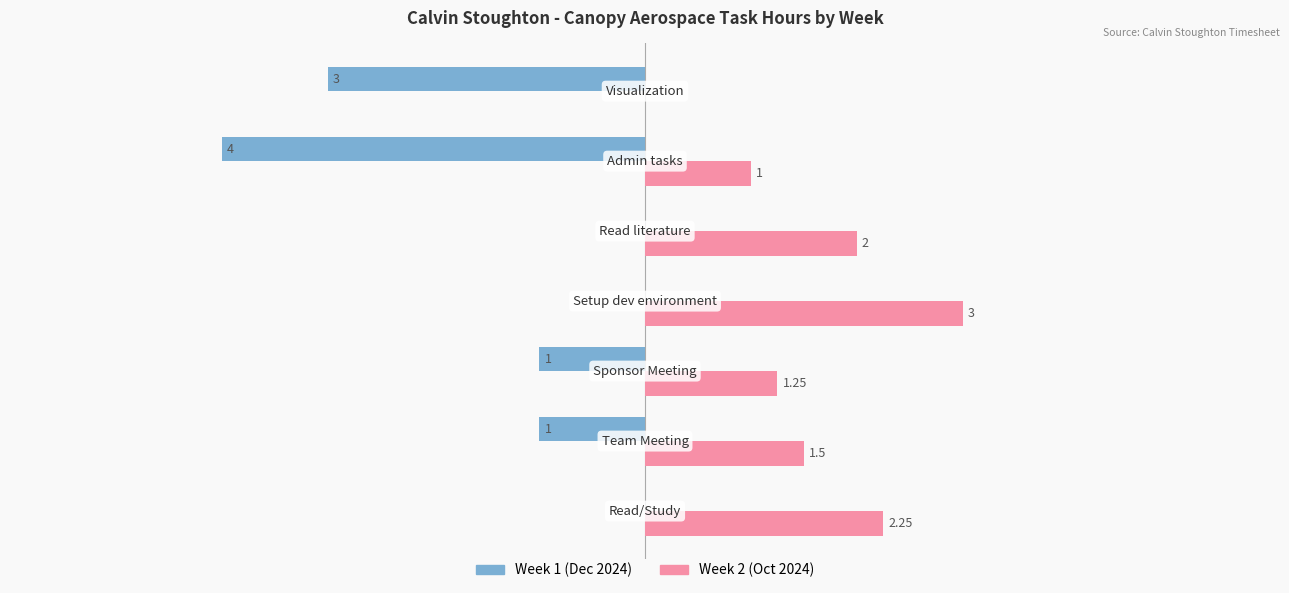

Which series has the largest total across all categories?

Week 2 (Oct 2024)